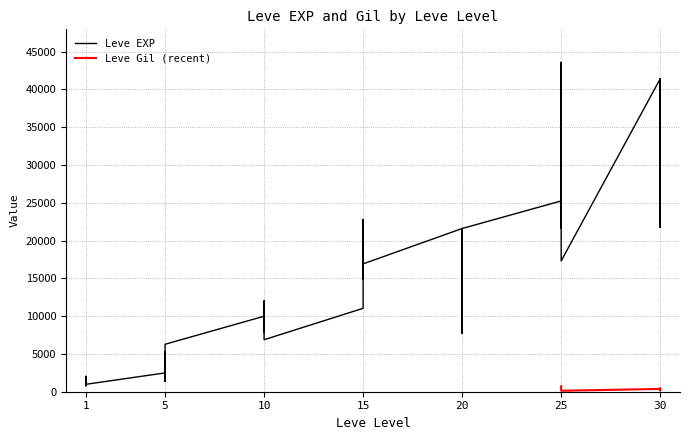

Reading right to left, list all the values displayed in this chart.

30=41410	30=21740	30=41410	30=41410	25=17310	25=43600	25=36390	25=26160	25=21650	25=25250	20=21600	20=7710	20=21600	20=17120	20=11560	20=21600	15=16920	15=16920	15=22790	15=14920	15=22790	15=11040	10=6880	10=8930	10=7880	10=12030	10=8930	10=9990	5=6280	5=3600	5=1420	5=5220	5=1420	5=2490	1=980	1=800	1=1330	1=1330	1=2040	1=800